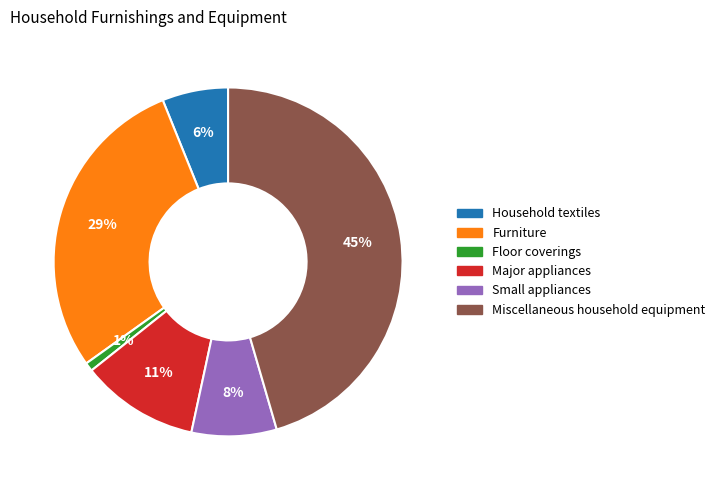

True or false: Major appliances accounts for 3% of the total.

False